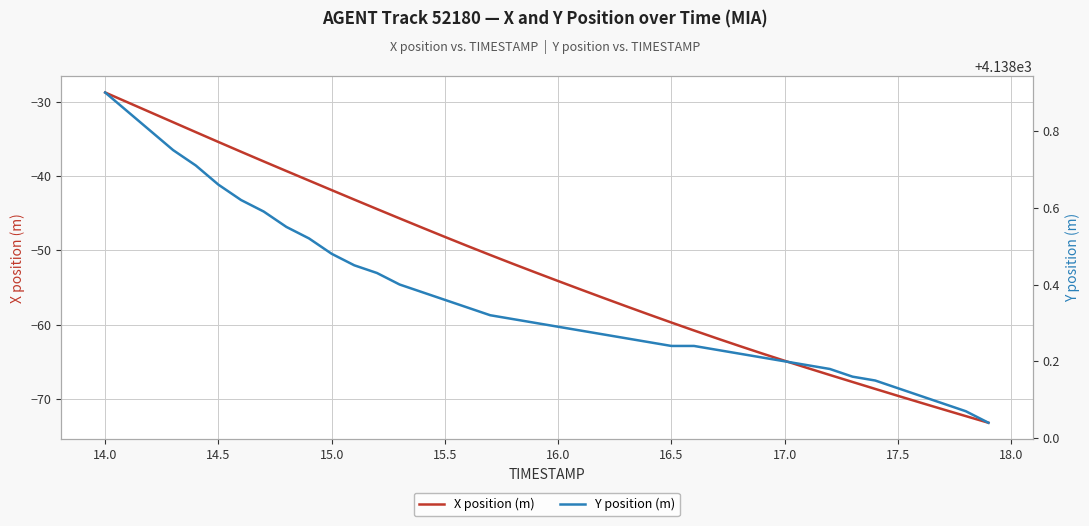

What is the difference between the second highest and minimum values in the Y position (m) series?

0.8